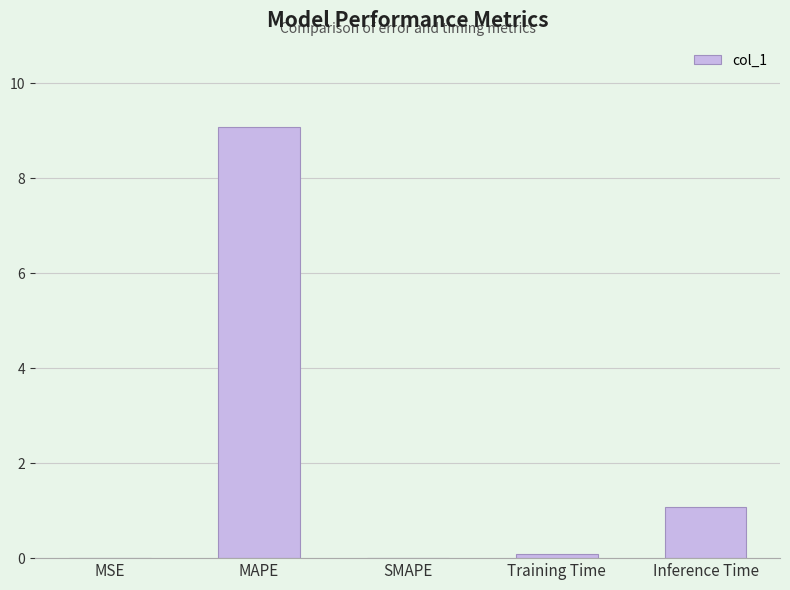

What is the change in value from MAPE to Training Time?

-9.0